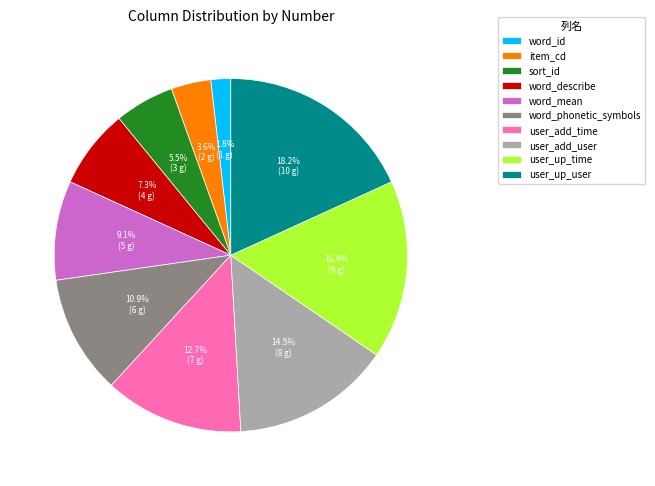

Between word_id and word_mean, which is larger?

word_mean